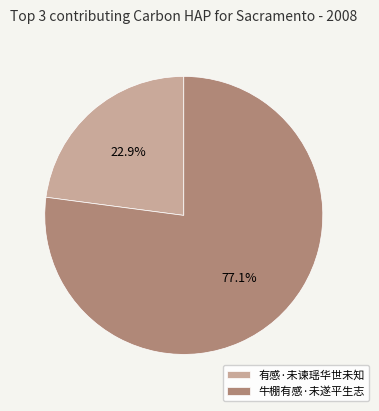

Count the number of slices in the pie.

2